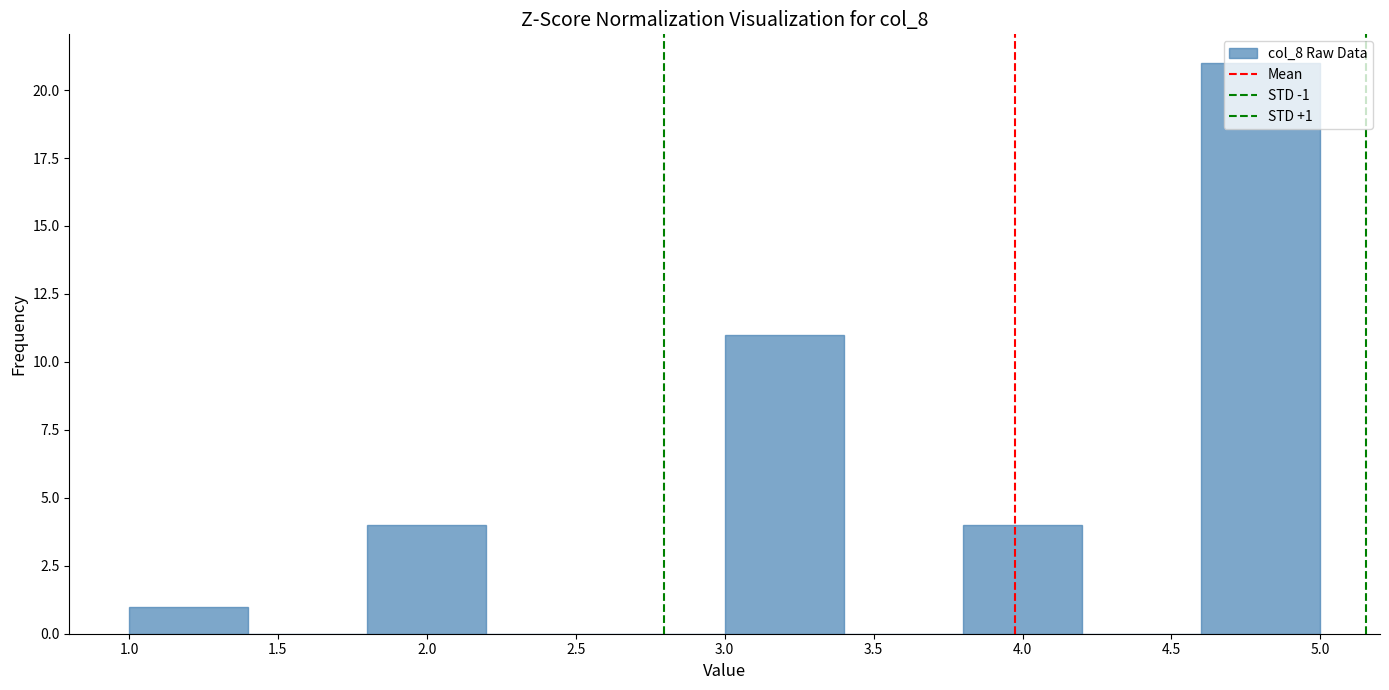

Over which range of the x-axis is the bar tallest?

4.6 to 5.0